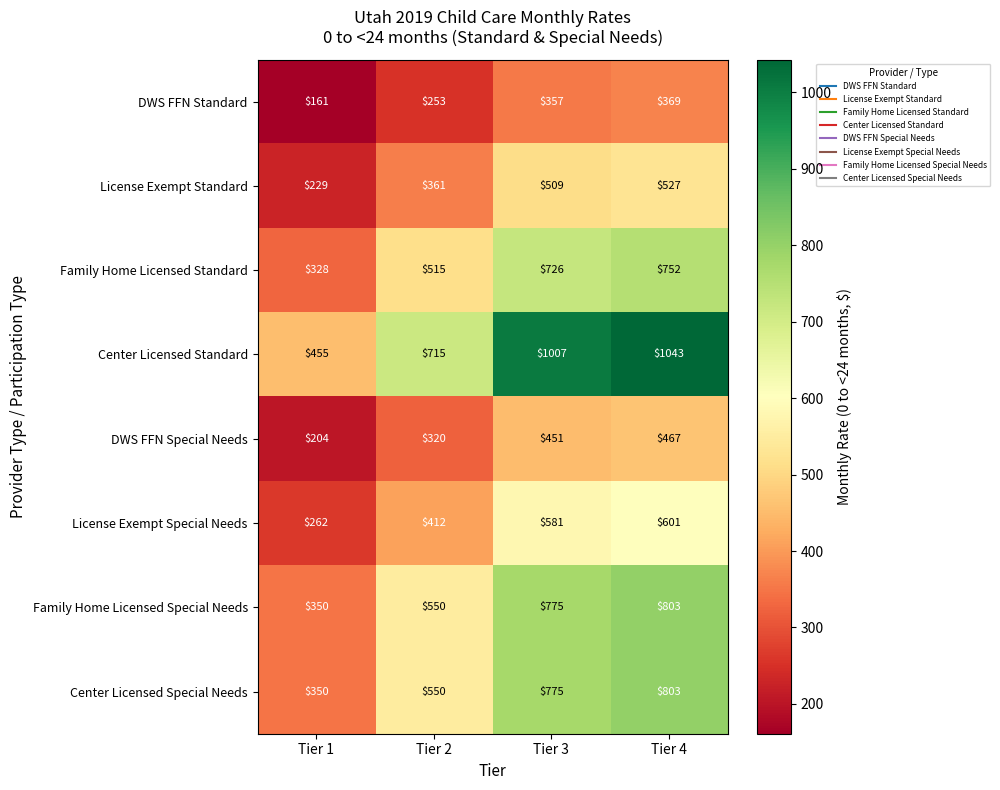

Is the value of DWS FFN Special Needs at Tier 1 greater than the value of Center Licensed Special Needs at Tier 2?

No